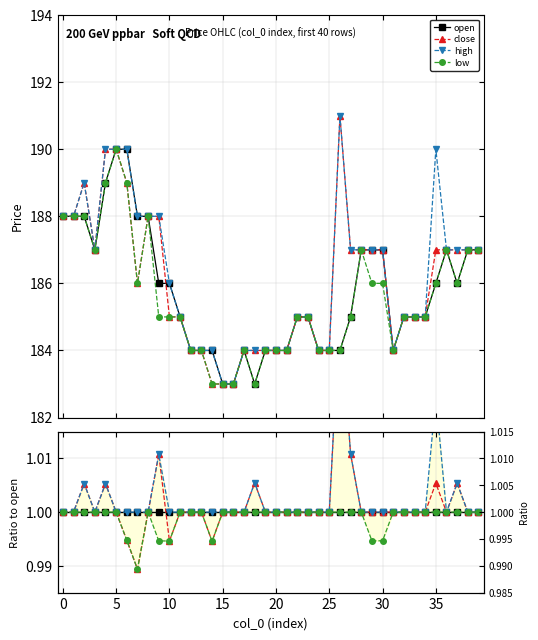

True or false: close and high intersect in this chart.

False